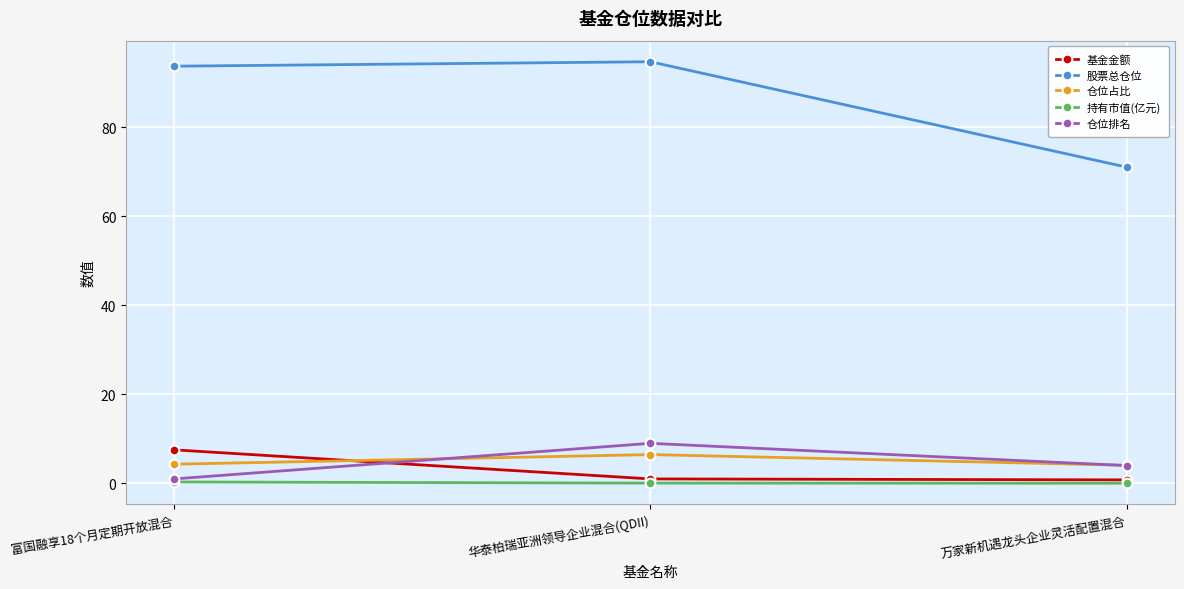

Read the 股票总仓位 value at 富国融享18个月定期开放混合.

93.7